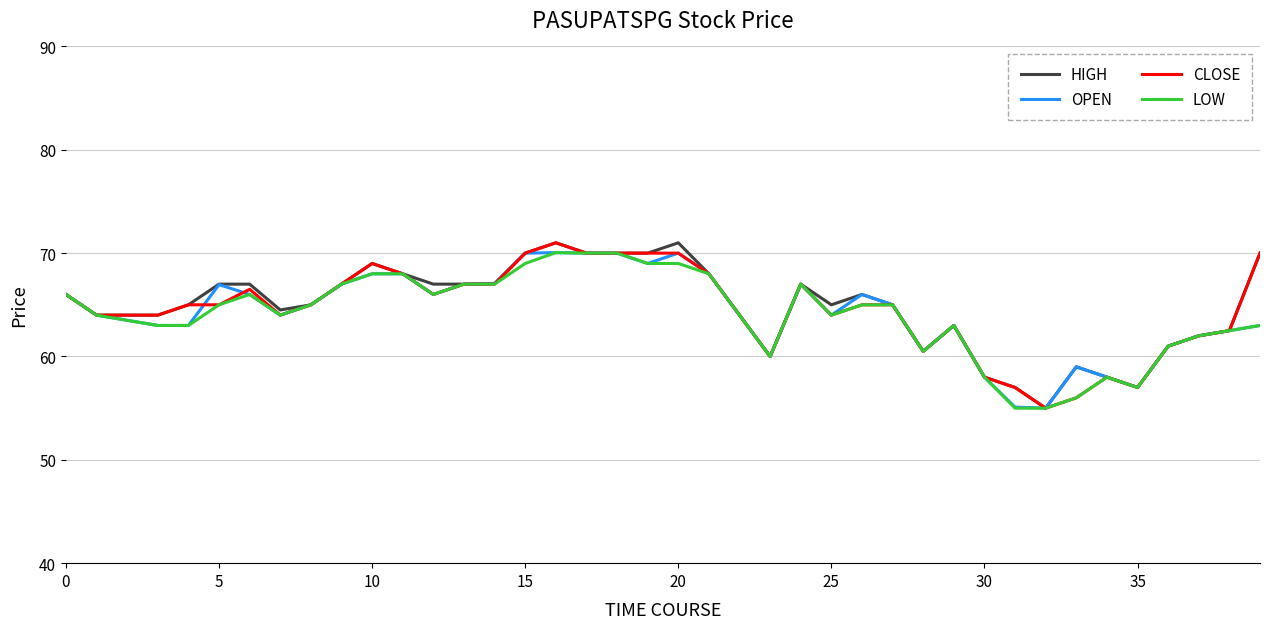

What is the minimum value for OPEN?

55.0